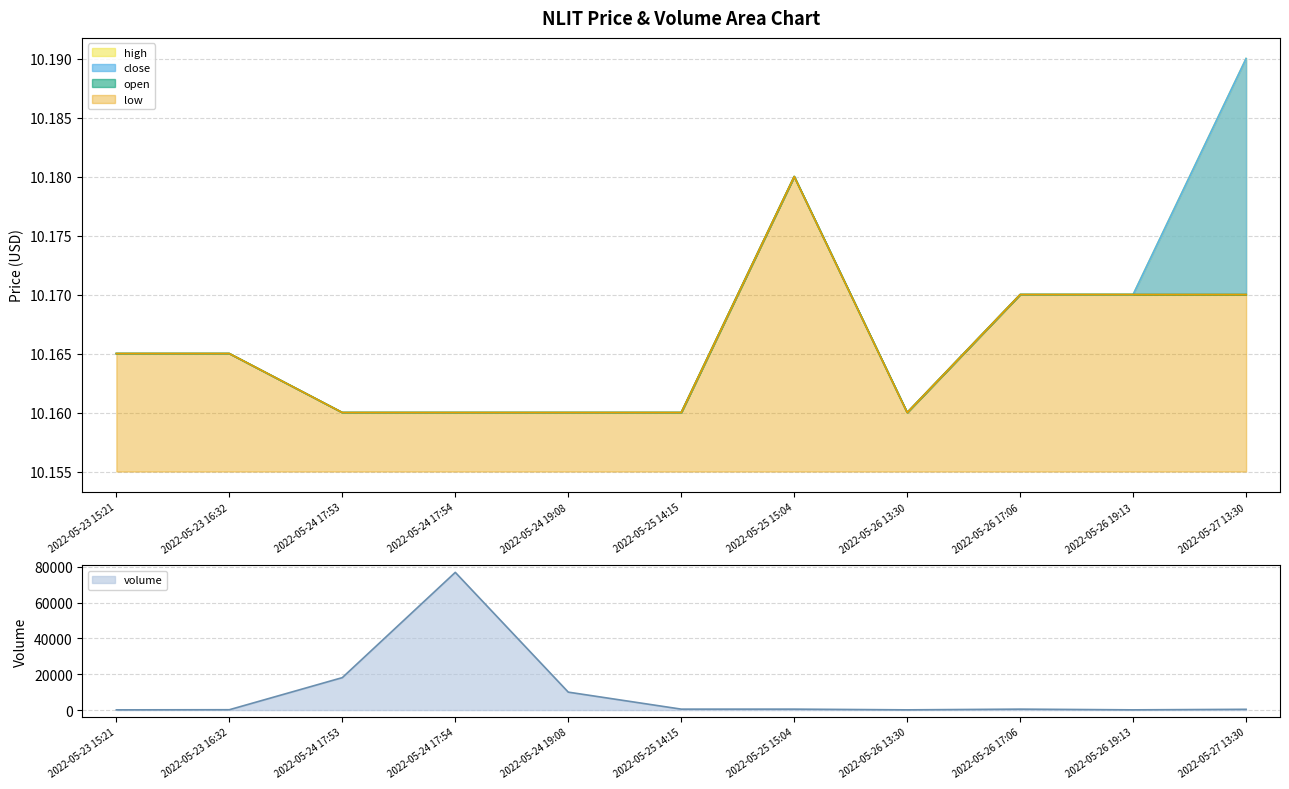

Rank the series by their maximum value, from highest to lowest.

close, high, open, low